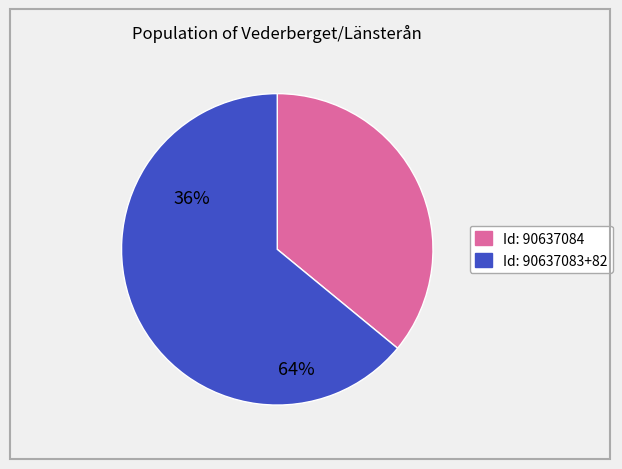

Is there any slice that represents more than half of the pie?

Yes